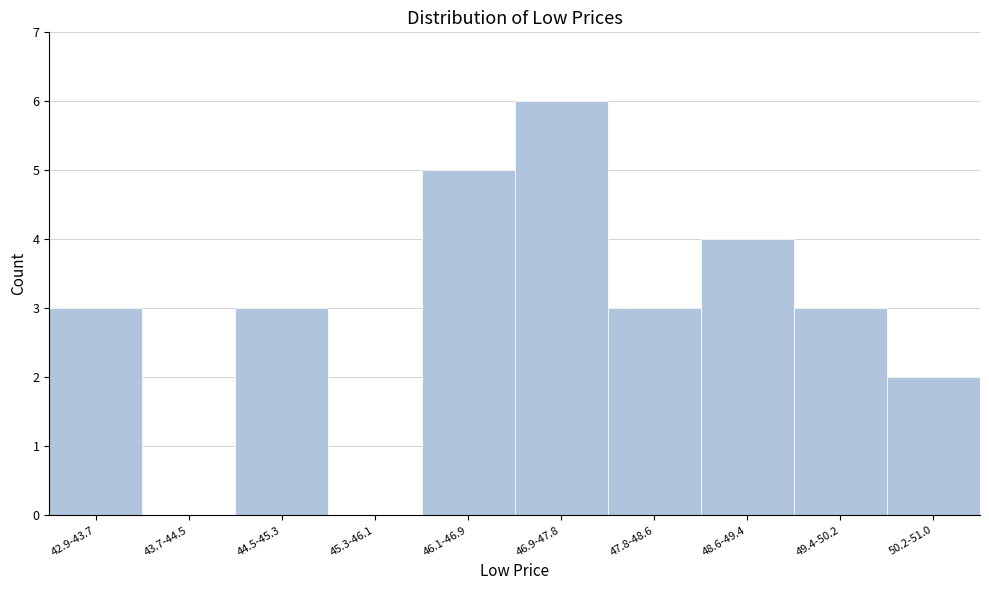

Reading left to right, list all the values displayed in this chart.

42.9-43.7=3	43.7-44.5=0	44.5-45.3=3	45.3-46.1=0	46.1-46.9=5	46.9-47.8=6	47.8-48.6=3	48.6-49.4=4	49.4-50.2=3	50.2-51.0=2